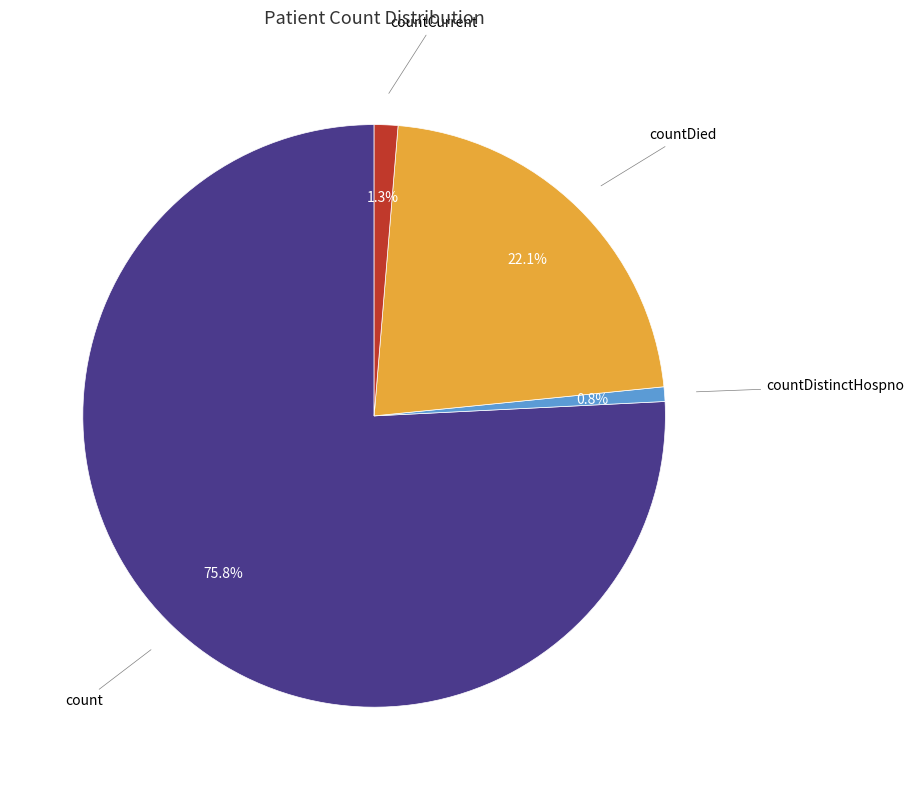

Which slice is the smallest?

countDistinctHospno